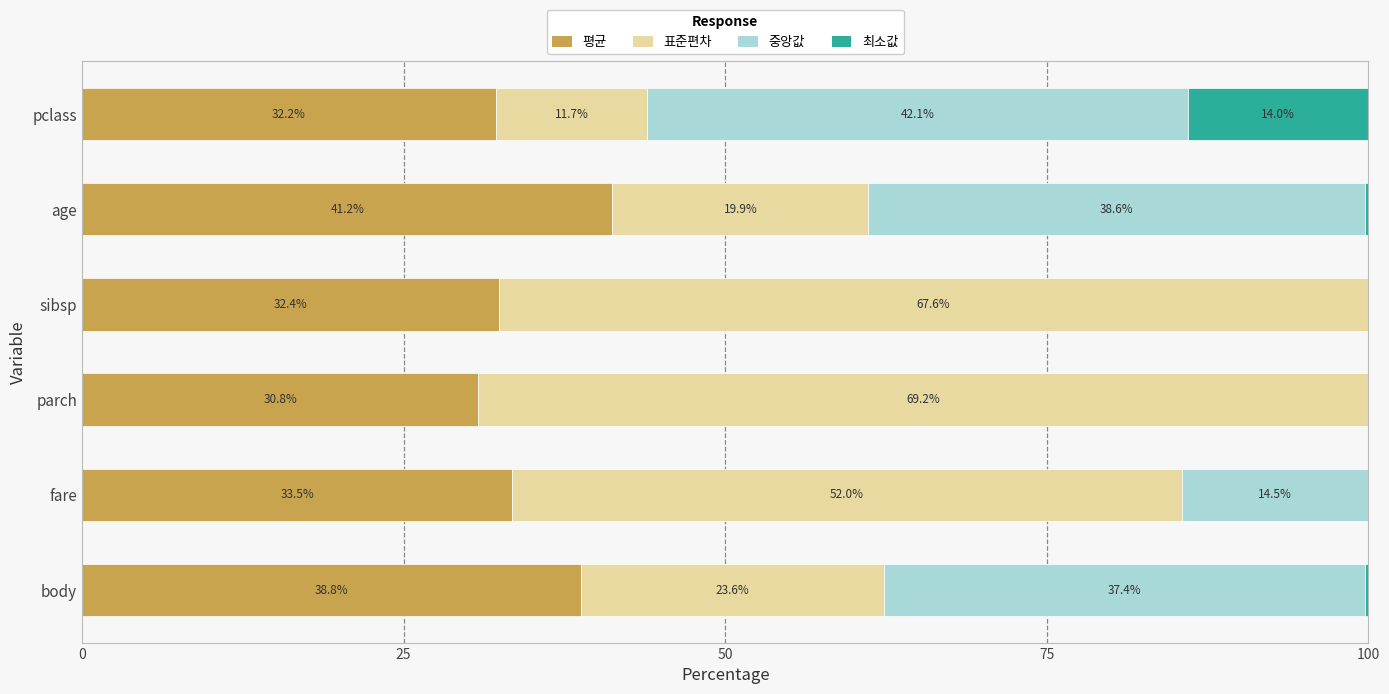

How many data points in 평균 are above 33?

3